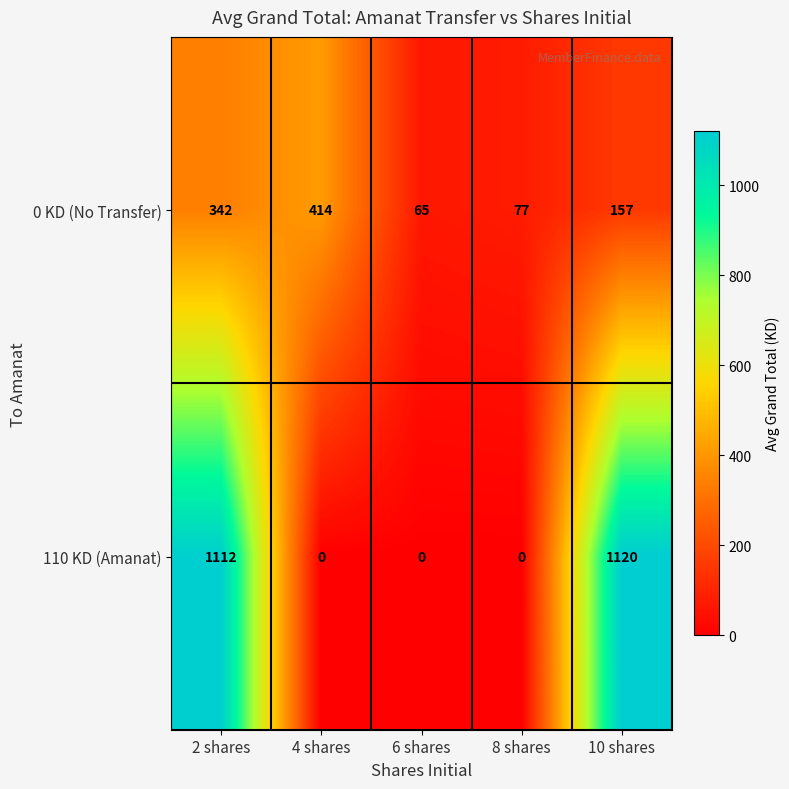

The 110 KD (Amanat) series shows -562 at 6 shares. True or false?

False